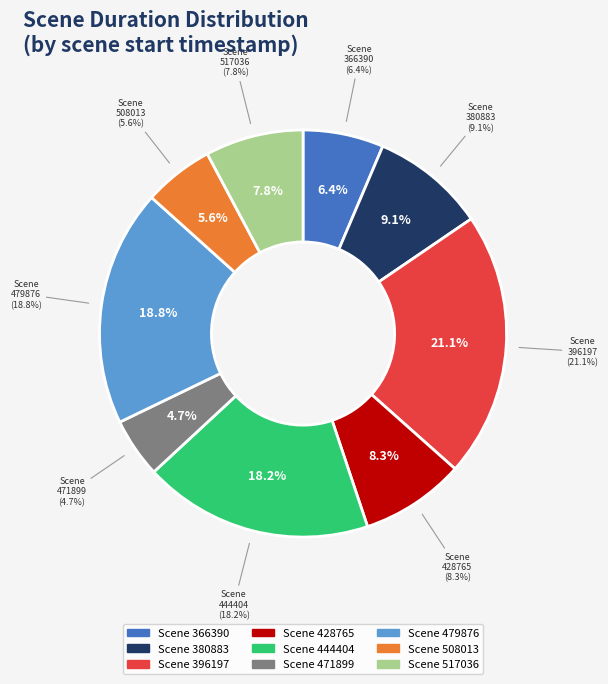

Does any single category account for the majority?

No